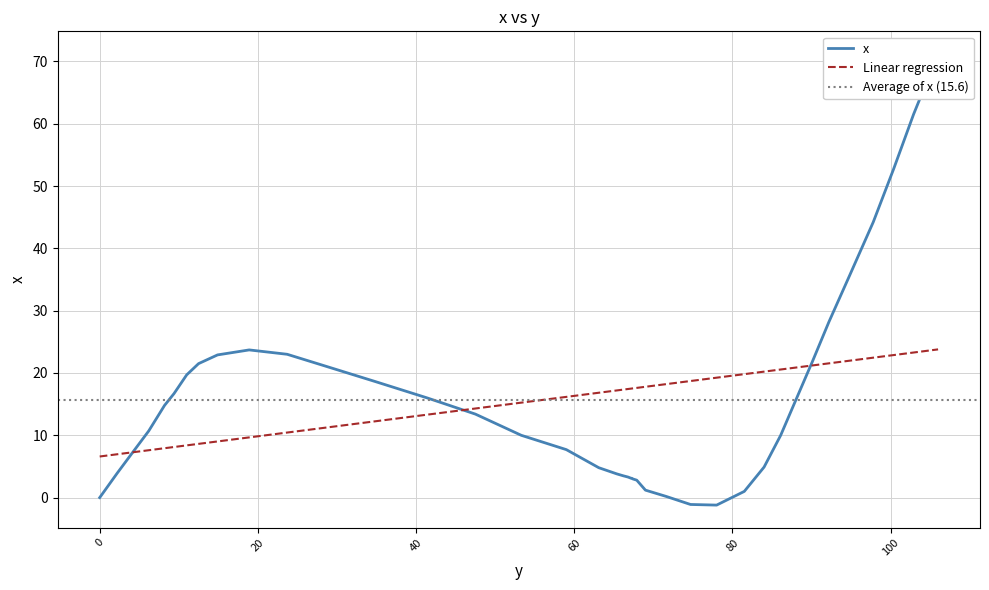

Approximately how many times larger is the value at 106.0 compared to 63.1?

14.8